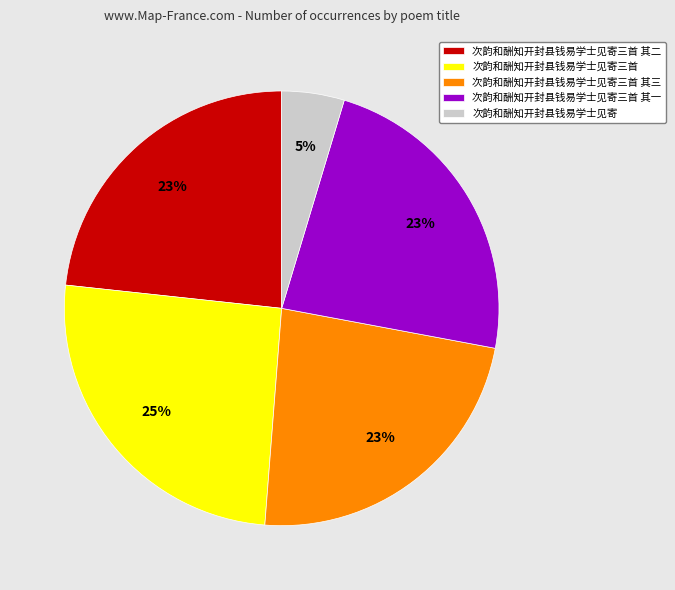

To the nearest percent, what portion does 次韵和酬知开封县钱易学士见寄 represent?

5%